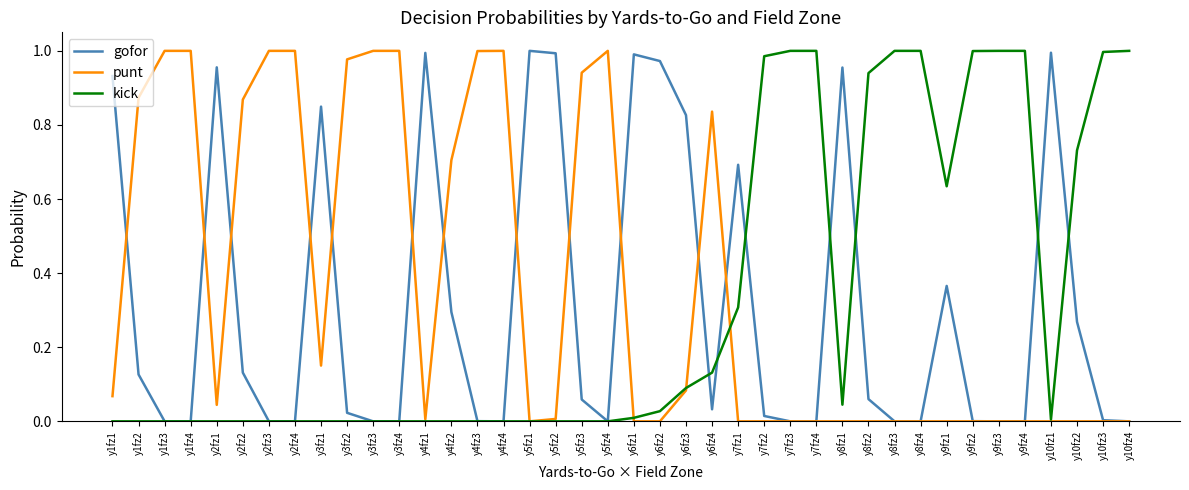

True or false: kick has a value of 0.0 at y5fz4.

True